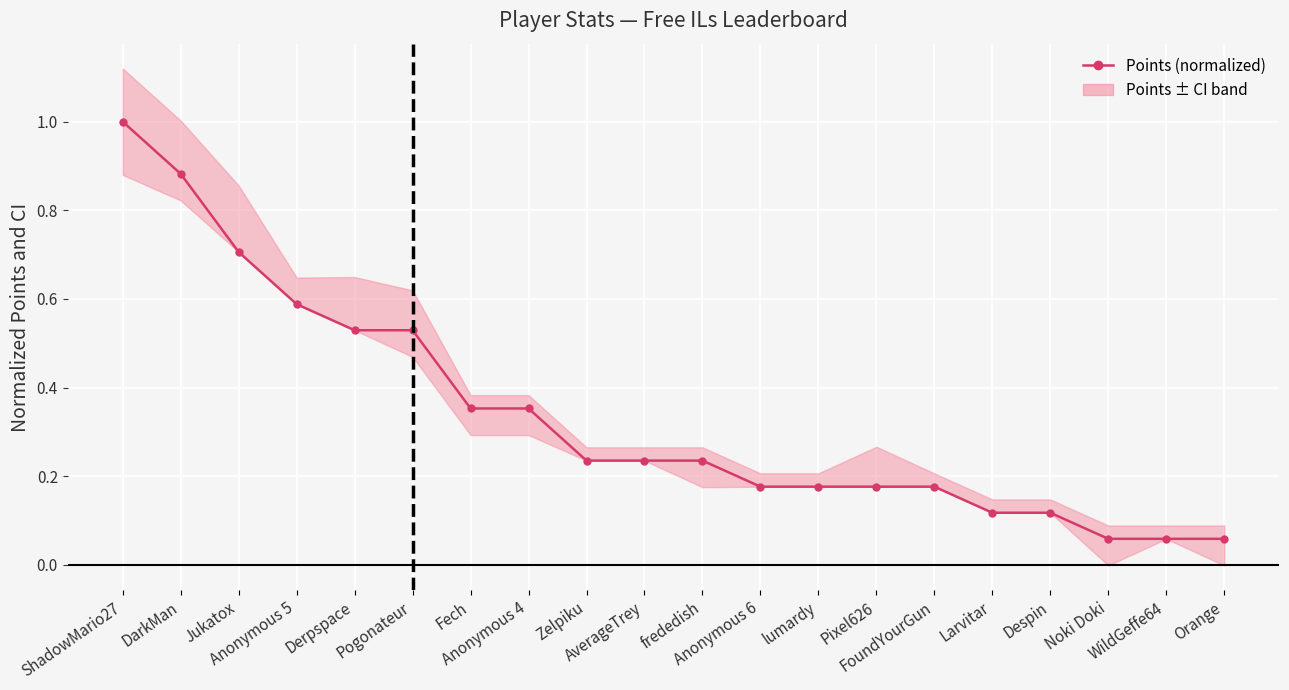

What position from the right is Zelpiku?

12